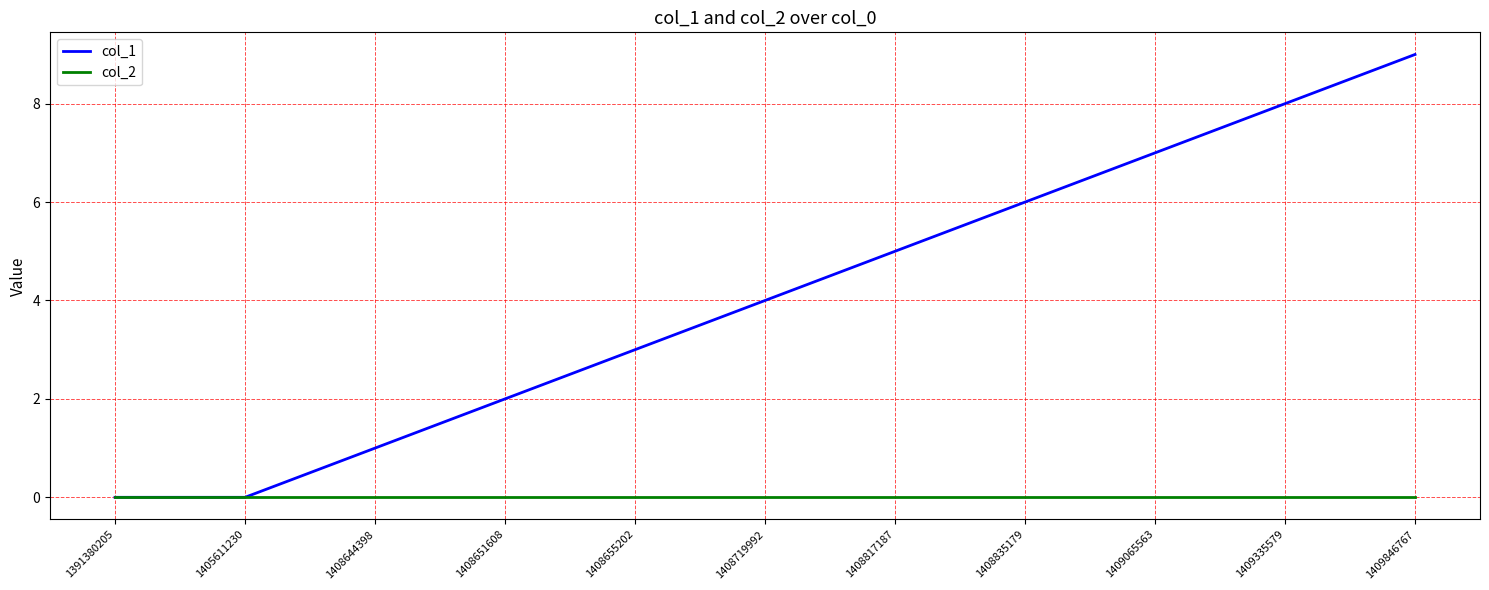

What is the spread (max minus min) of values at 1409846767?

9